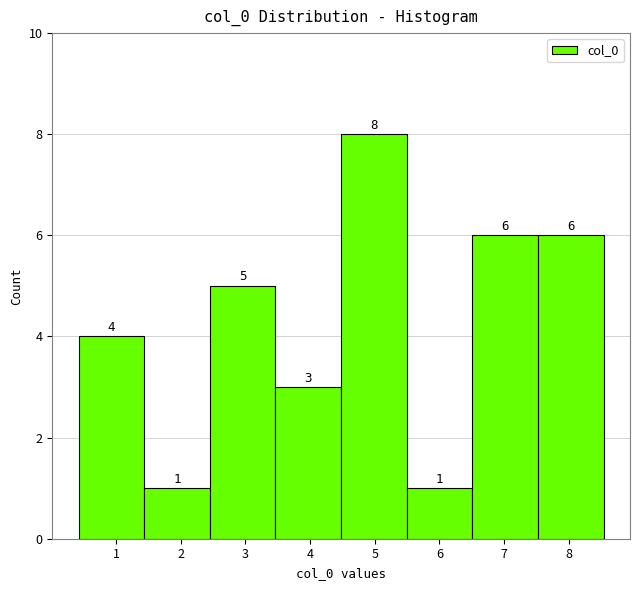

Reading left to right, list every bar in this chart as the range it spans on the x-axis followed by its height. The bar edges are not printed on the chart, so give them approximately, as read against the axis.

0.4 to 1.4: 4
1.4 to 2.4: 1
2.4 to 3.5: 5
3.5 to 4.5: 3
4.5 to 5.5: 8
5.5 to 6.5: 1
6.5 to 7.5: 6
7.5 to 8.5: 6